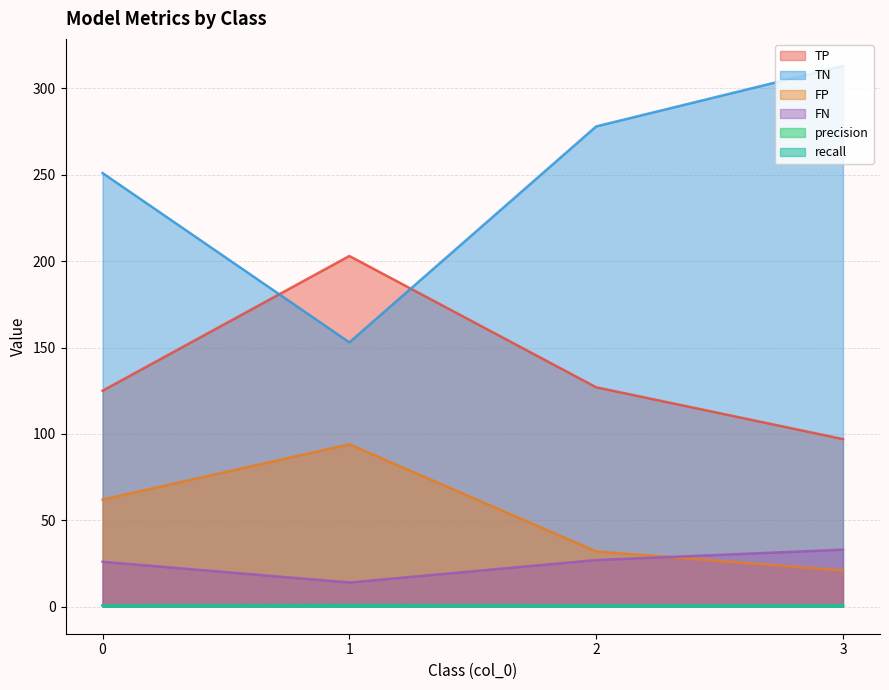

Does the chart display data point markers on the line(s)?

No